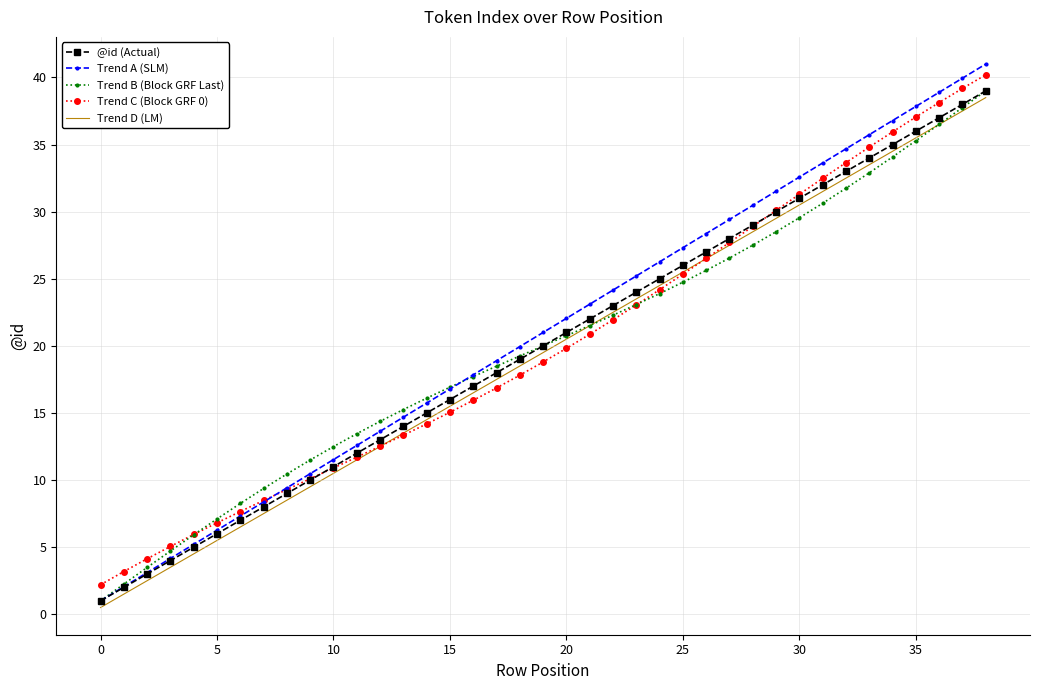

True or false: Trend D (LM) and @id (Actual) intersect in this chart.

False